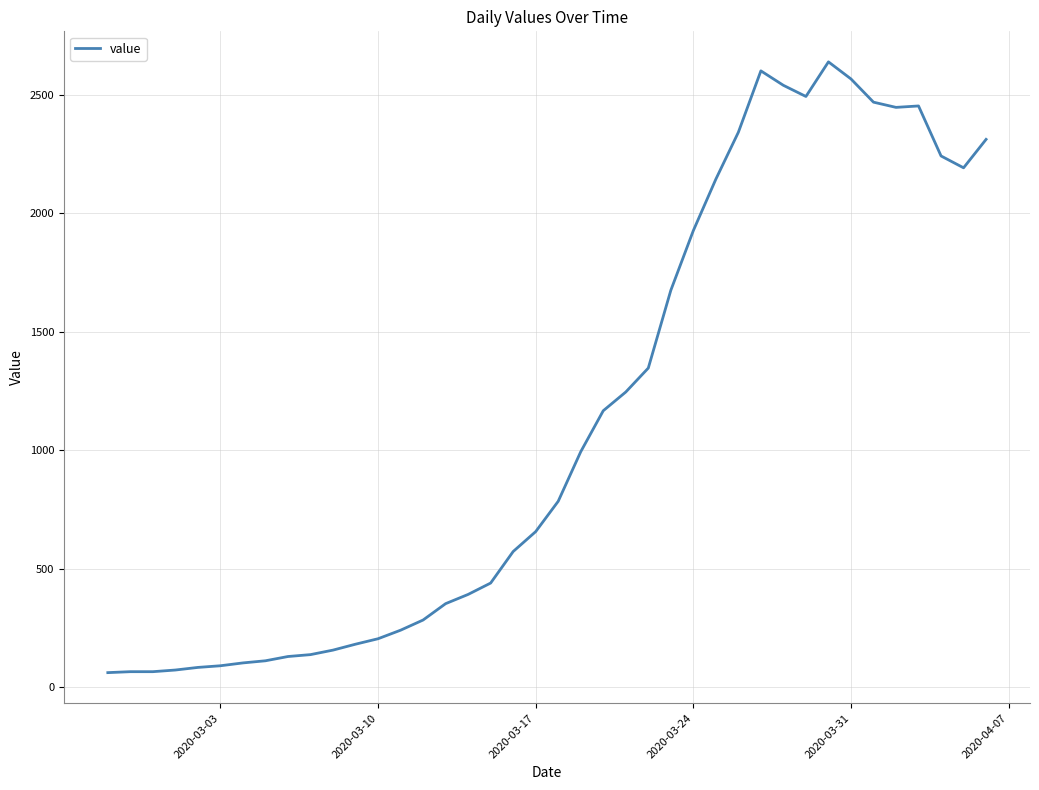

What is the sum of all values?

44951